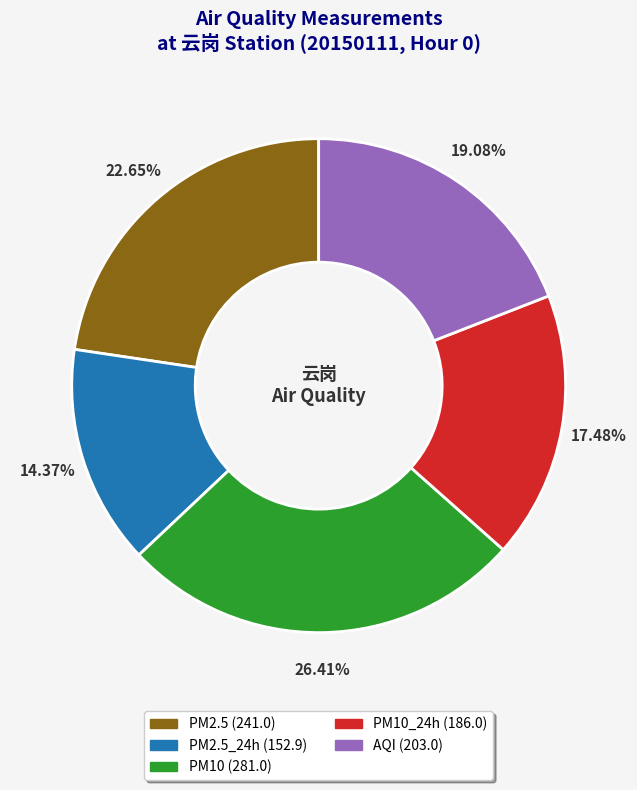

Is there any slice that represents more than half of the pie?

No